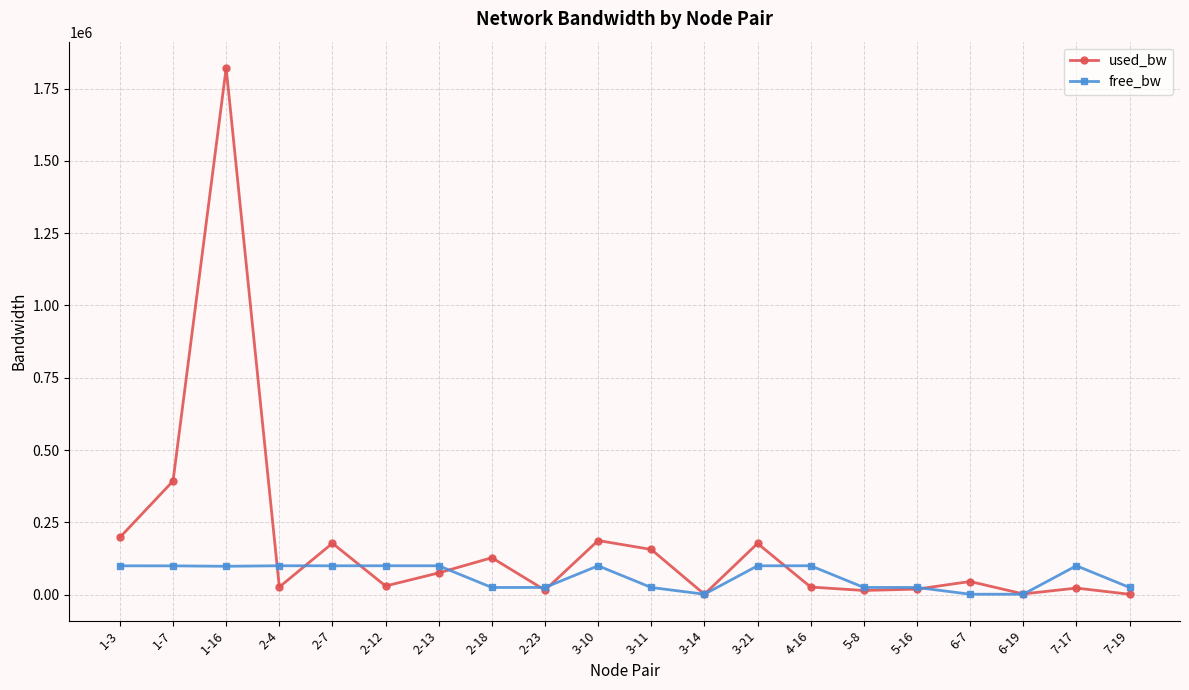

Which series has the largest total across all categories?

used_bw